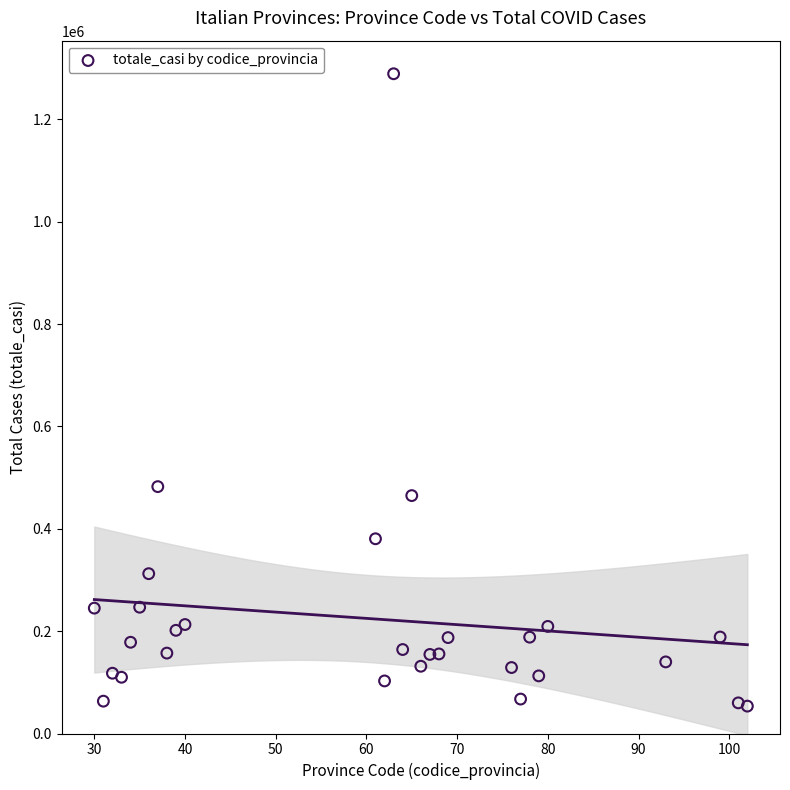

What is the range of Y values (max minus min)?

1235618